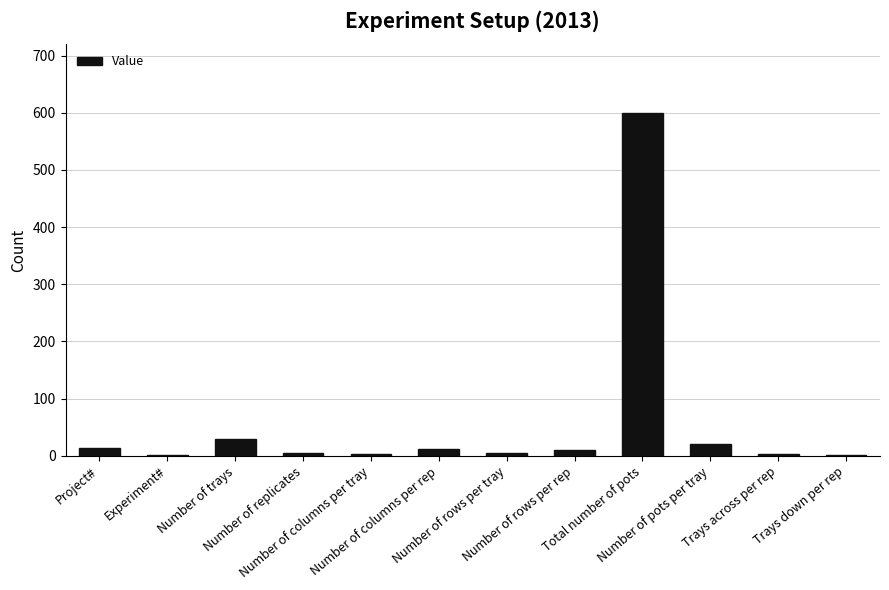

At which category does the chart reach its peak across all series?

Total number of pots